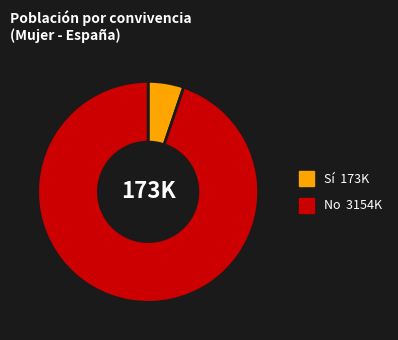

Combined, do No 3154K and Sí 173K account for over 50%?

Yes